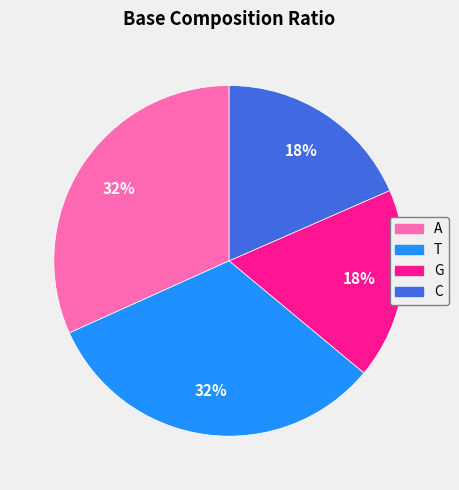

To the nearest percent, what portion does A represent?

32%